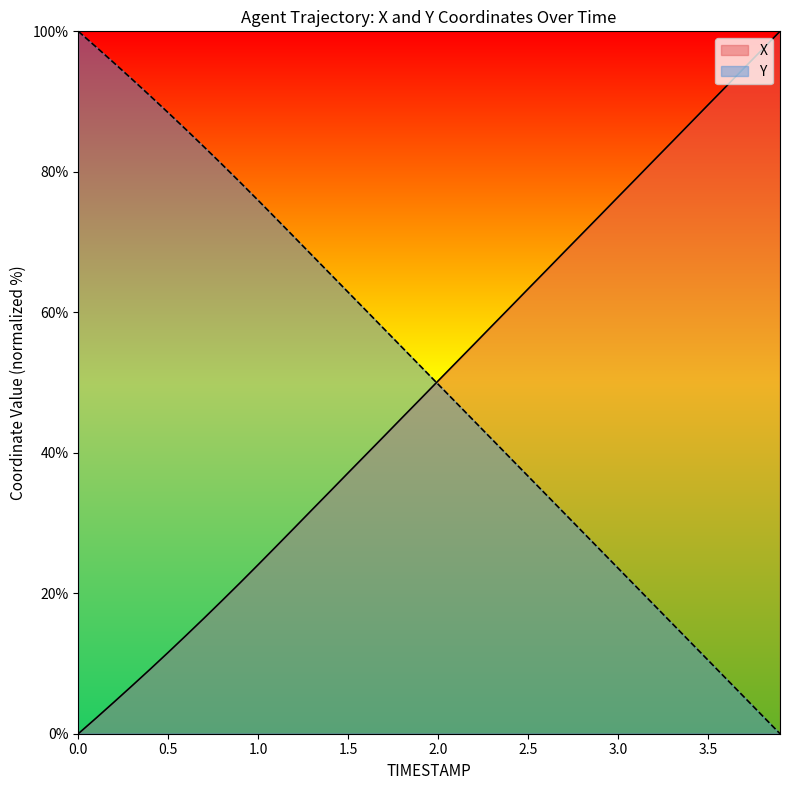

Reading right to left, list all the values displayed in this chart.

X: 100.0	97.4	94.8	92.1	89.5	86.9	84.3	81.7	79.0	76.4	73.8	71.2	68.6	65.9	63.3	60.7	58.1	55.5	52.9	50.2	47.6	45.0	42.4	39.8	37.1	34.5	31.9	29.3	26.7	24.1	21.5	19.0	16.5	14.0	11.6	9.2	6.9	4.5	2.2	0.0
Y: 0.0	2.6	5.2	7.9	10.5	13.1	15.7	18.3	21.0	23.6	26.2	28.8	31.4	34.0	36.7	39.3	41.9	44.5	47.1	49.8	52.4	55.0	57.6	60.2	62.9	65.5	68.1	70.7	73.3	75.9	78.5	81.0	83.5	86.0	88.4	90.8	93.2	95.5	97.8	100.0